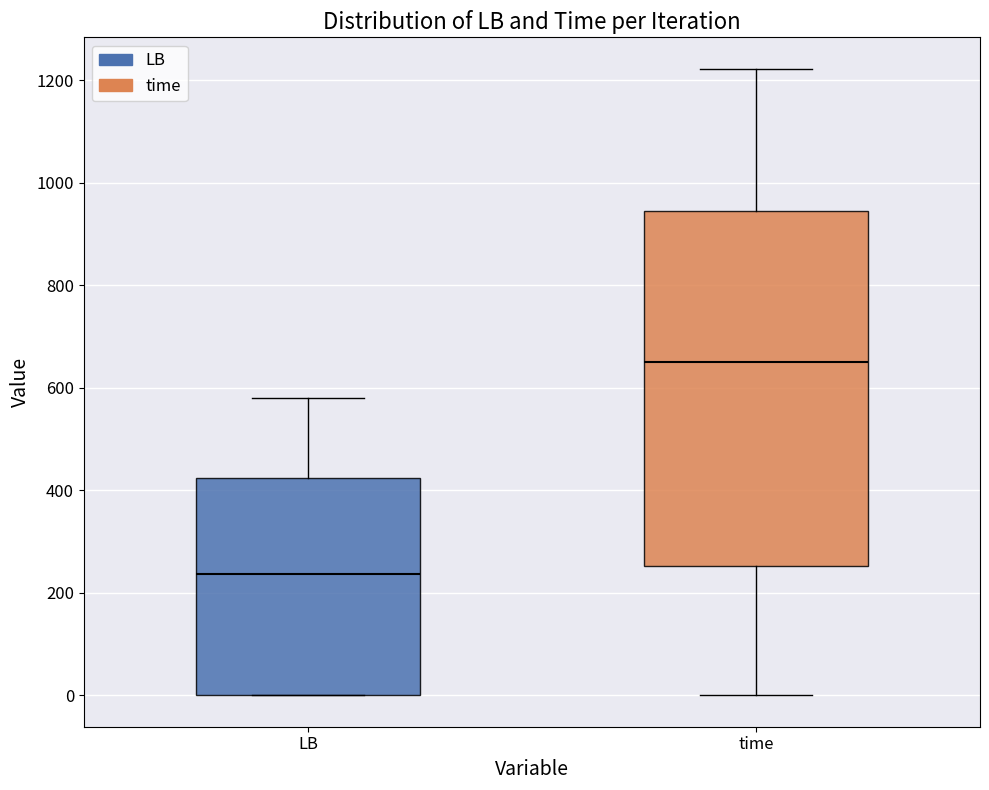

Which box has the highest median line?

time